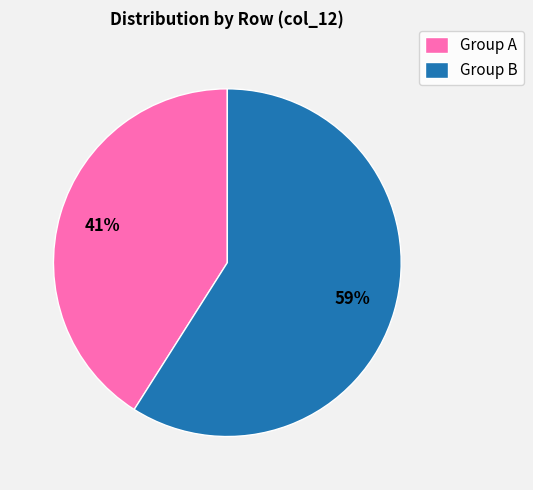

Is the sum of Group A and Group B greater than half?

Yes